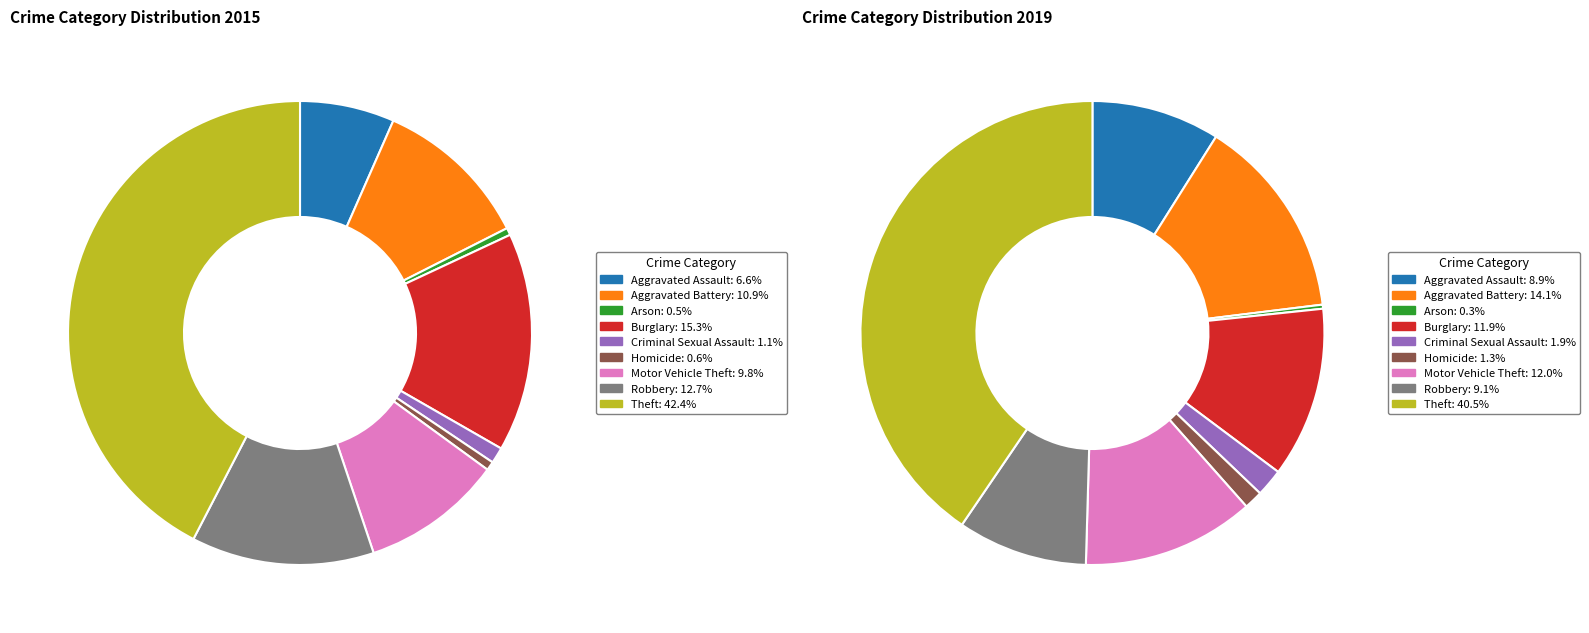

Combined, do 3 and 8 account for over 50%?

Yes